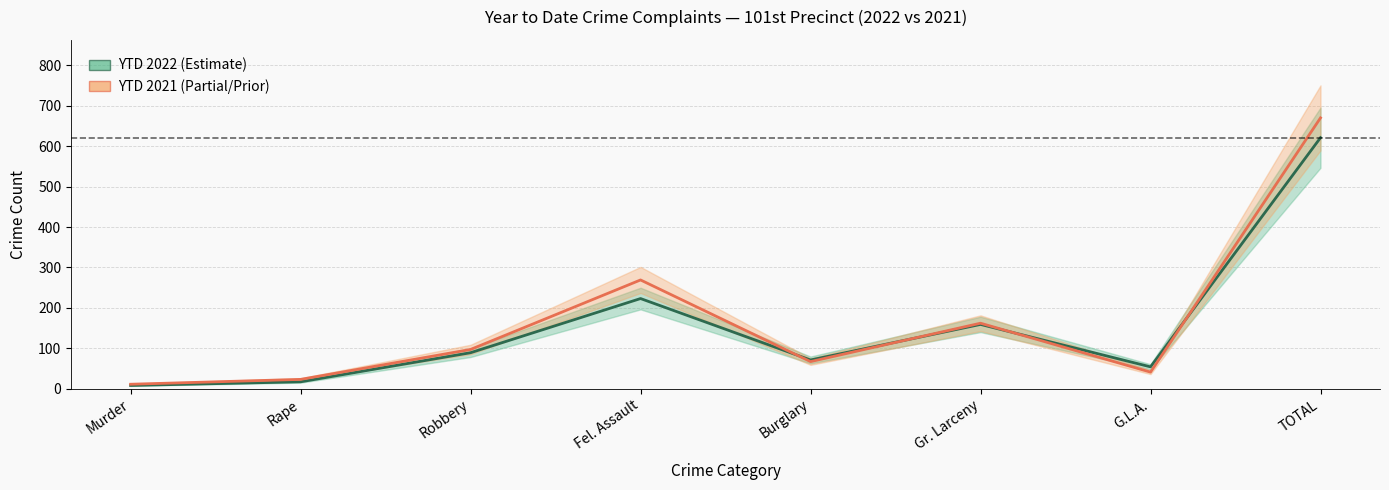

At which label does YTD 2021 reach its peak?

TOTAL